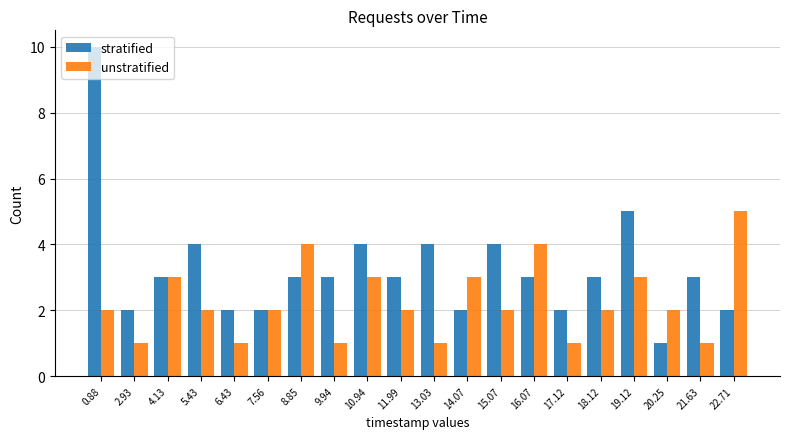

What position from the right is 0.88?

20